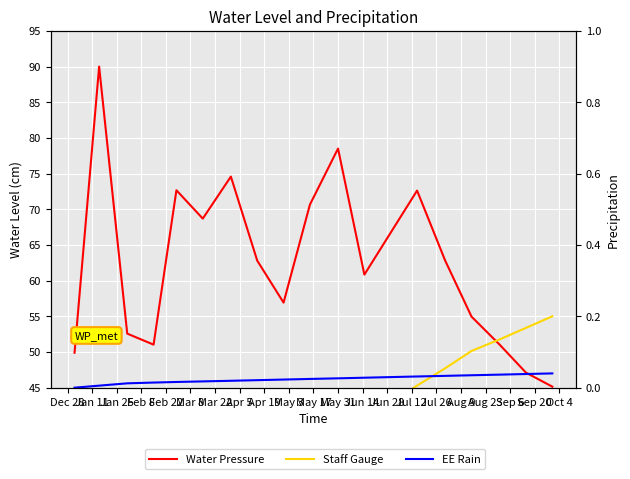

Which series has the largest total across all categories?

Water Pressure